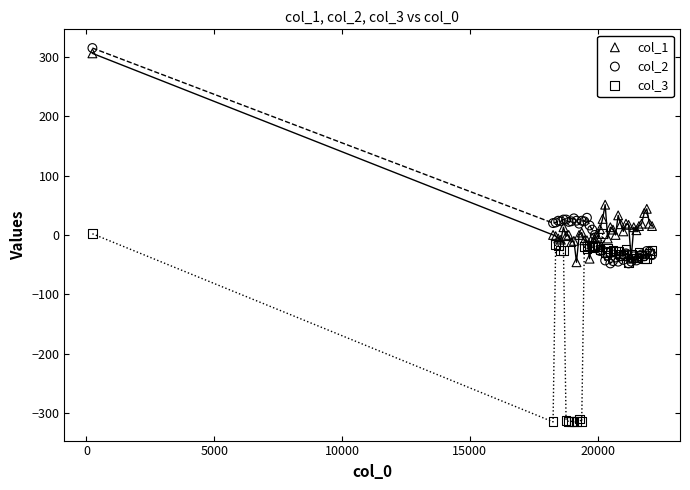

What are all the series names shown in the legend?

col_1, col_2, col_3